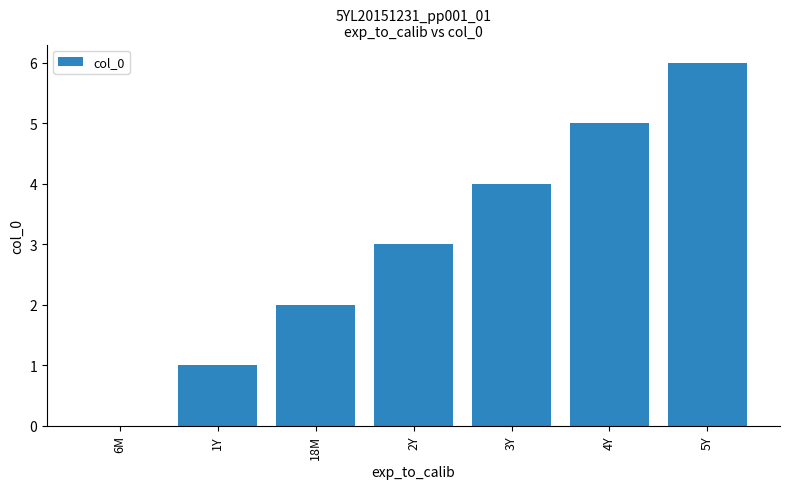

How many categories are shown in the chart?

7